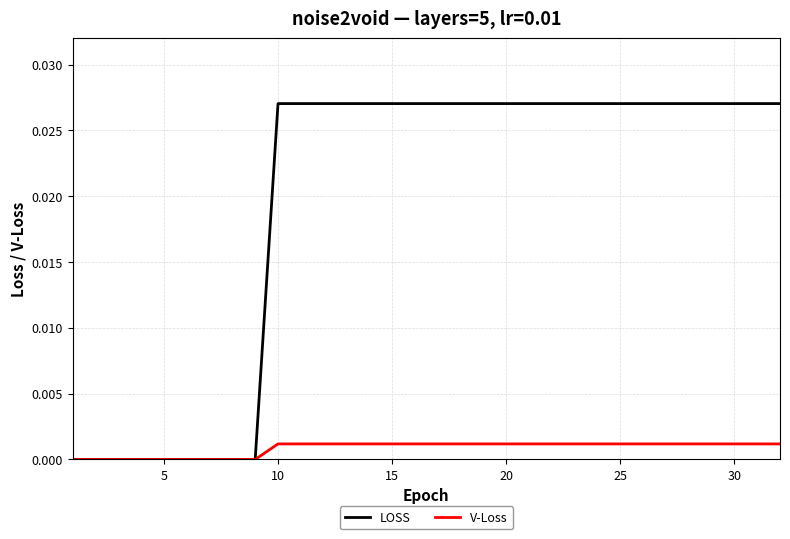

Which series has the widest spread of values?

LOSS